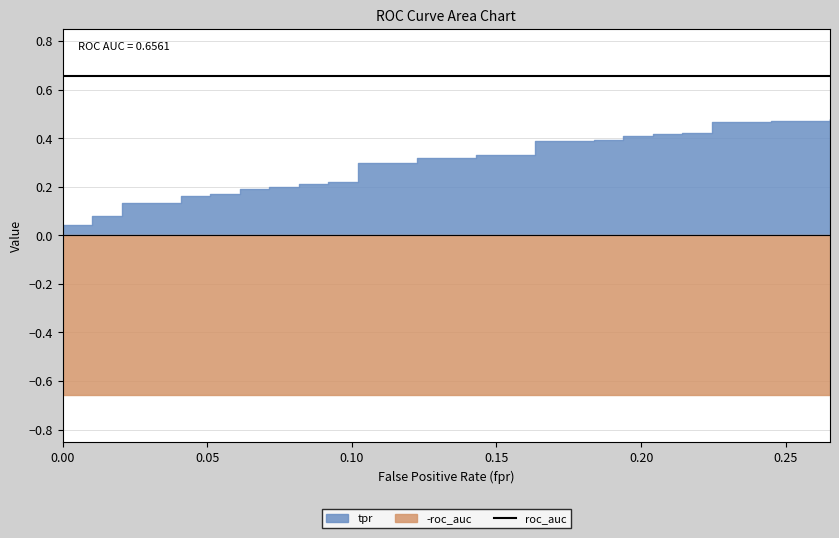

Between 10 and tpr, which is larger?

10